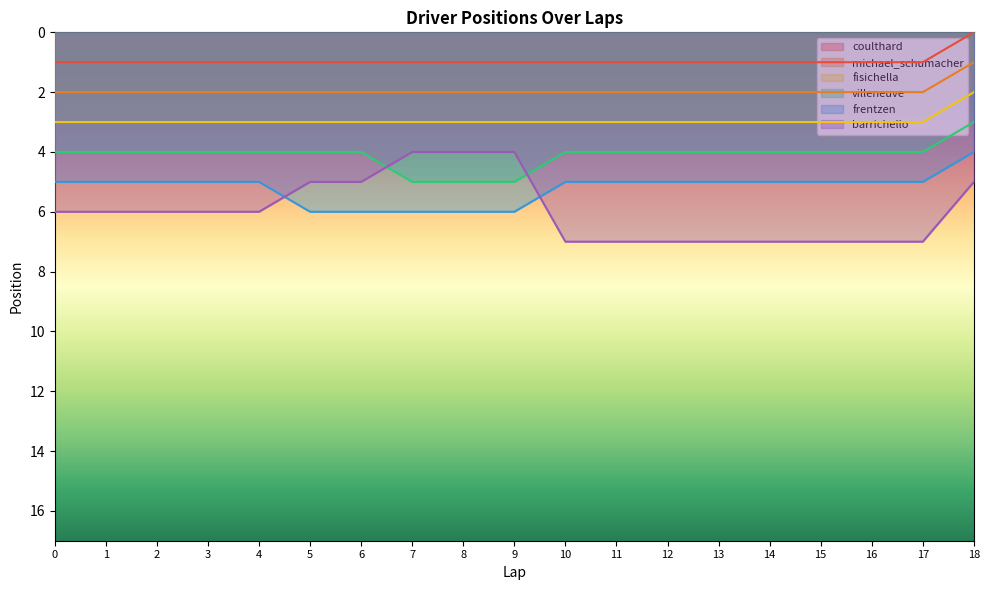

What is the highest value of the coulthard series?

1